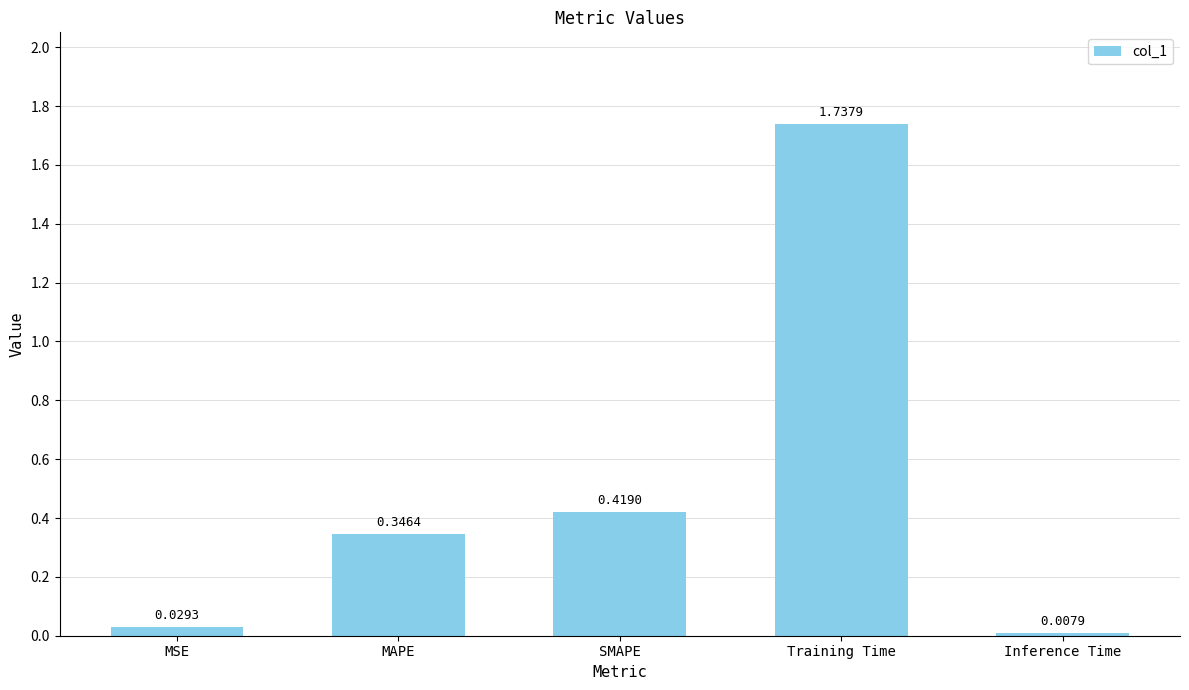

Which label corresponds to the smallest value in the chart?

Inference Time